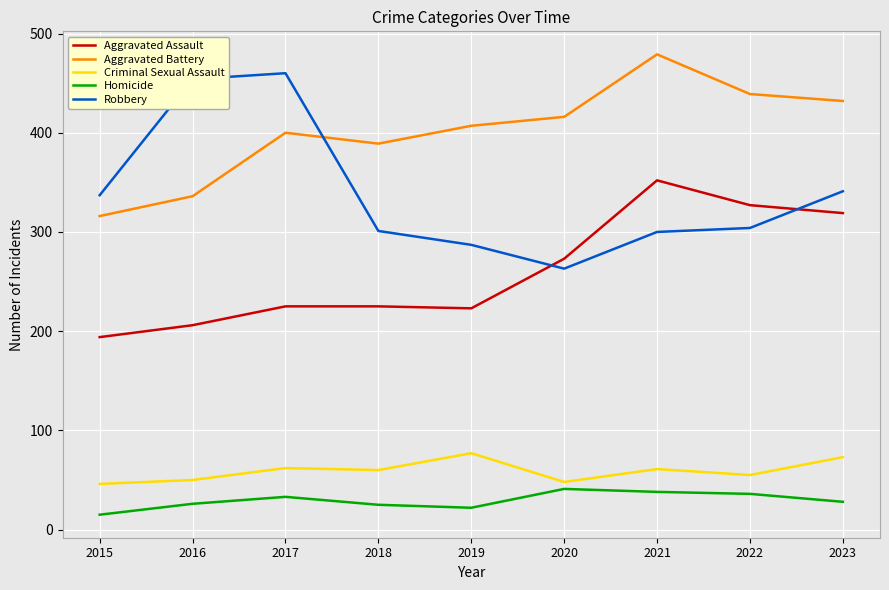

What is the difference between the highest and lowest values at 2022?

403